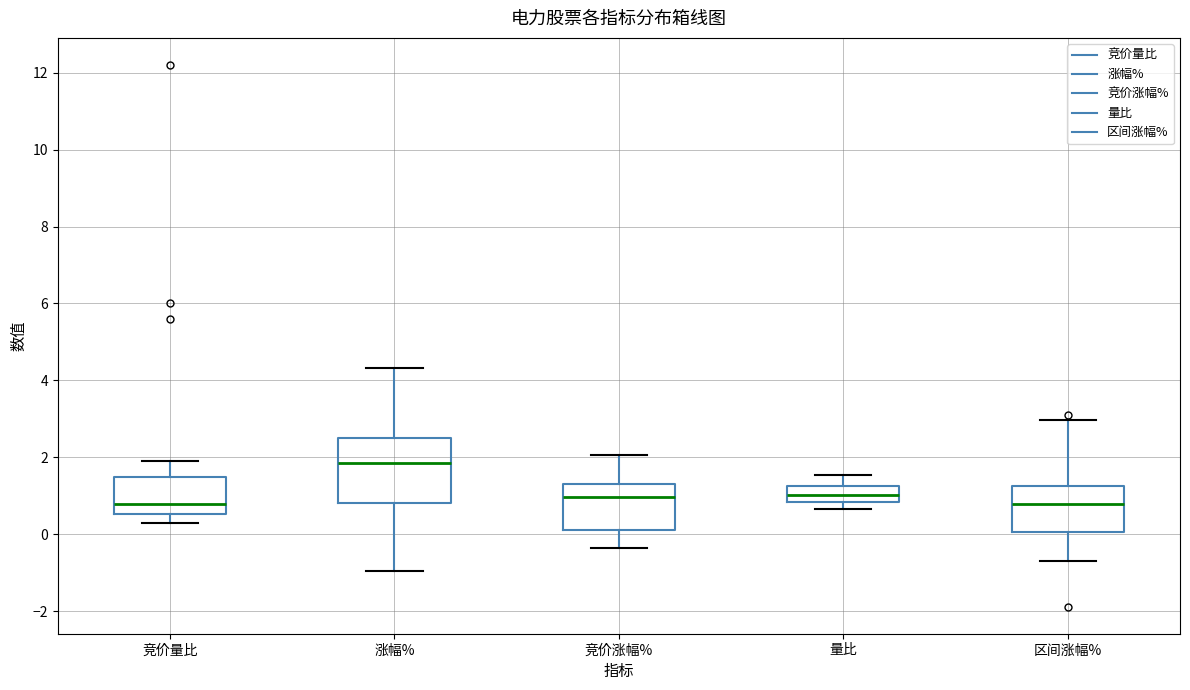

Comparing the boxes themselves (not the whiskers), which one is the tallest?

涨幅%